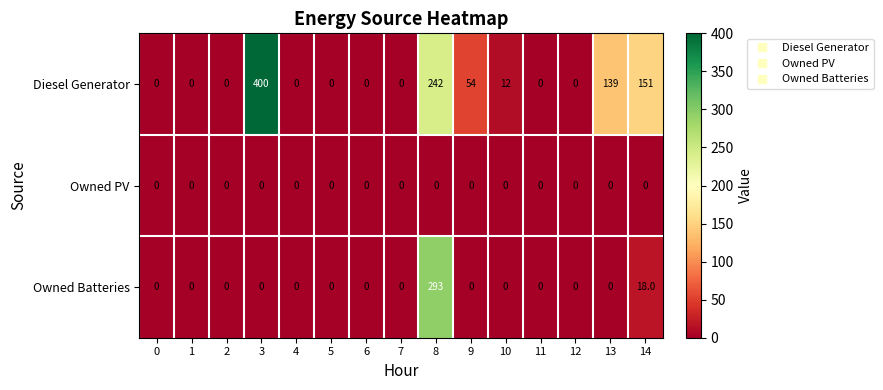

List the series in order of their overall mean, highest first.

Diesel Generator, Owned Batteries, Owned PV